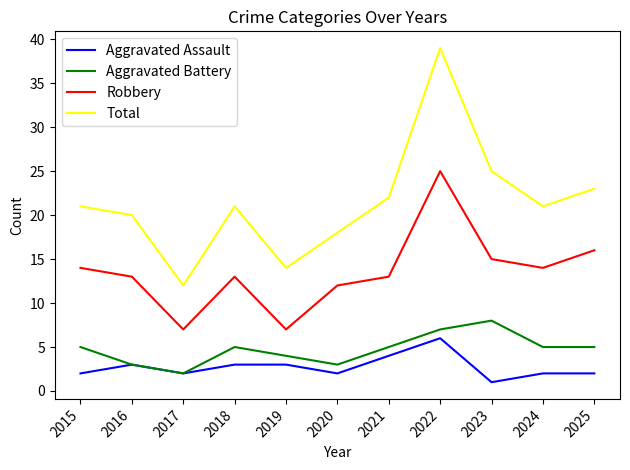

Which series has the largest range (max minus min)?

Total